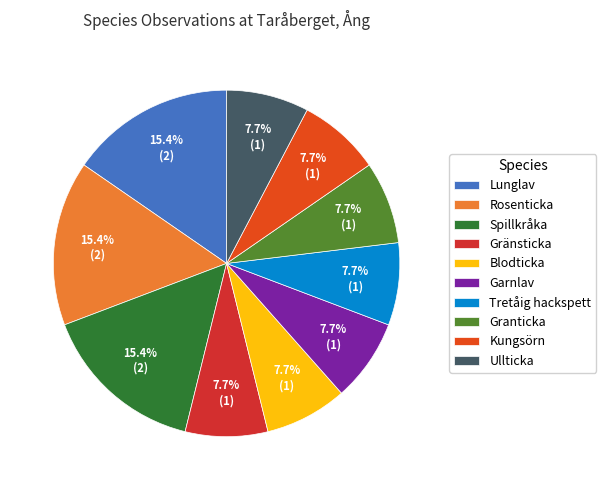

Is it true that Kungsörn is 17% of the pie?

False